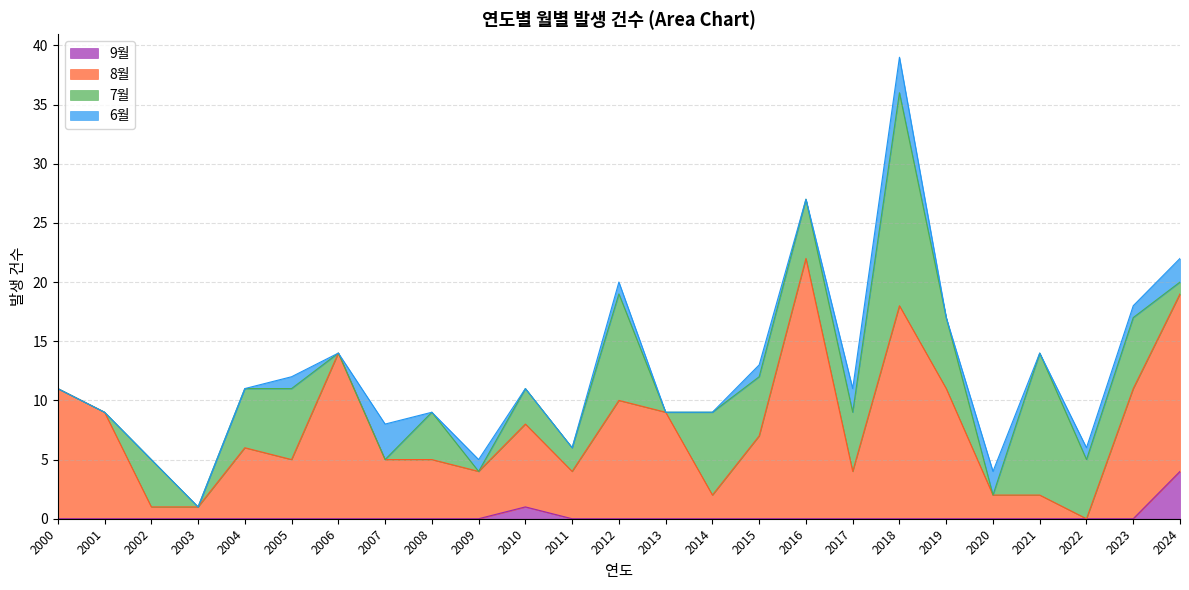

The 9월 series shows -2 at 2004. True or false?

False